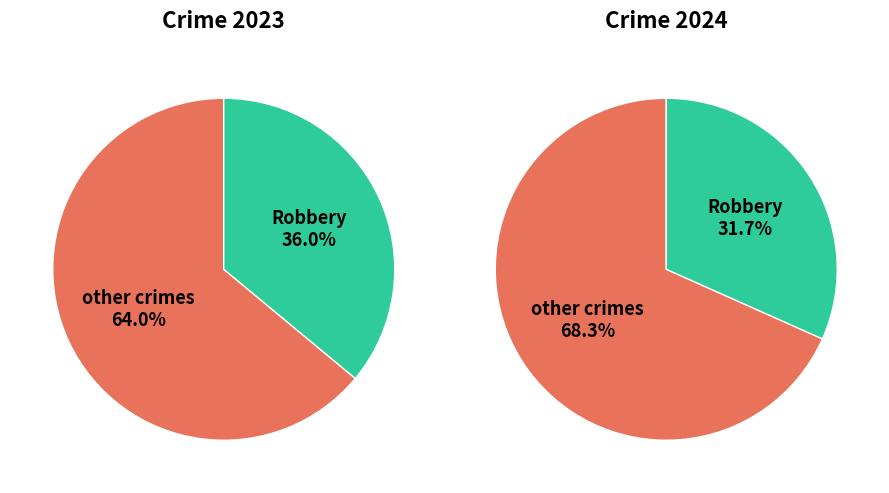

True or false: Aggravated Assault accounts for 14% of the total.

False